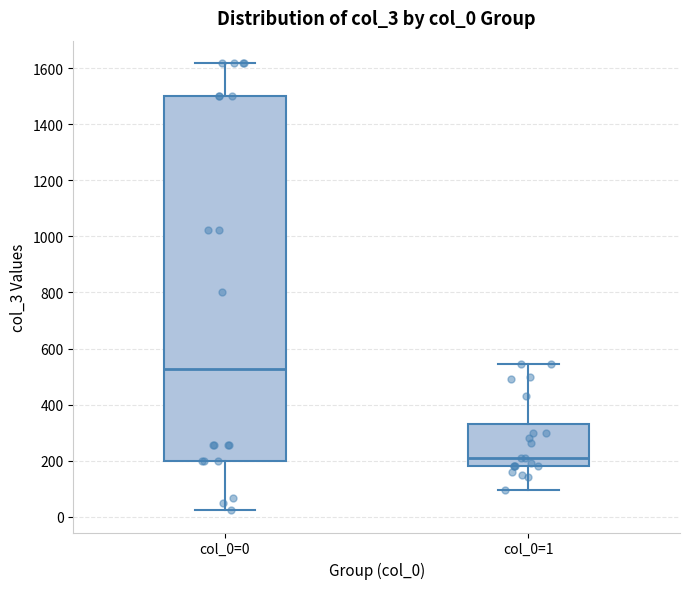

Which box is the tallest, from its lower edge to its upper edge?

col_0=0